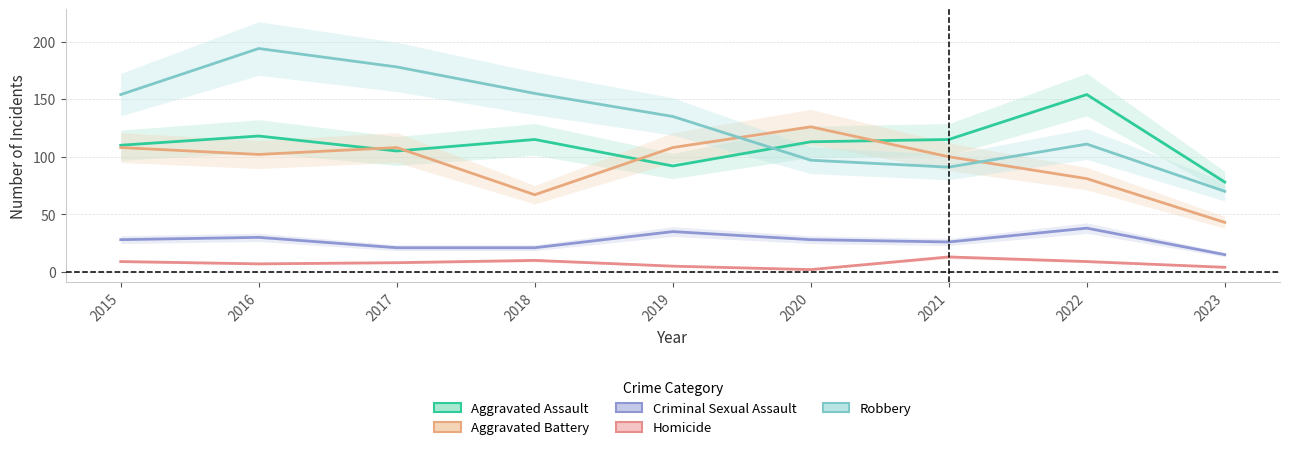

How many lines are shown in the chart?

5